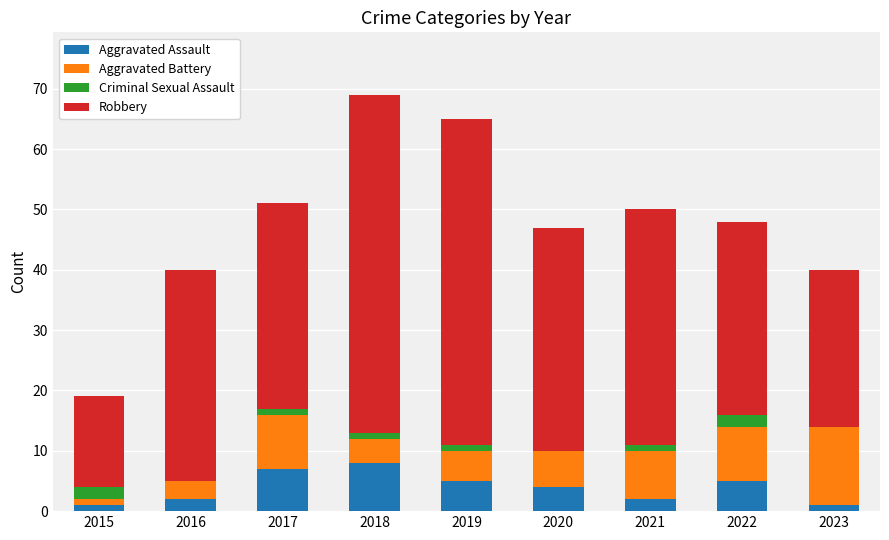

What is the highest value of the Aggravated Assault series?

8